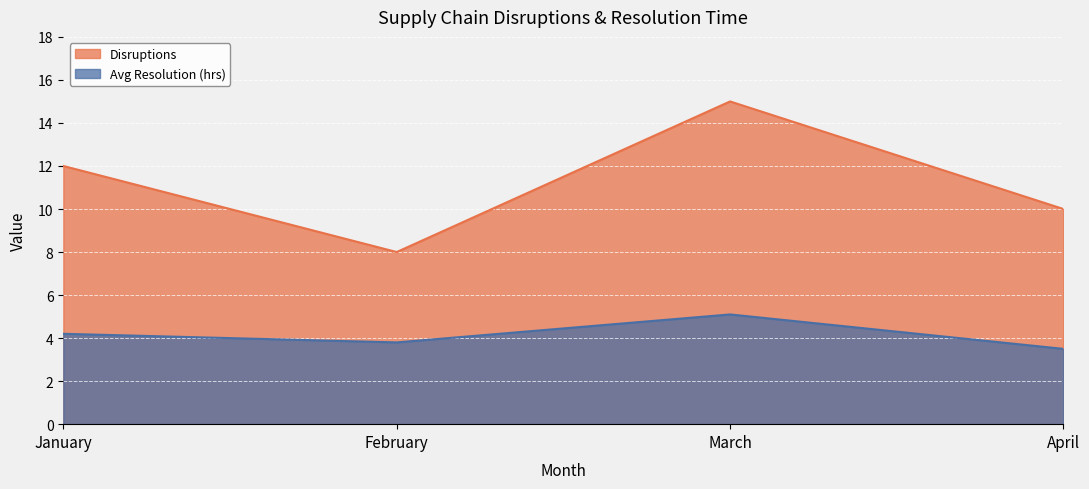

Which category has the lowest value in the Disruptions series?

February